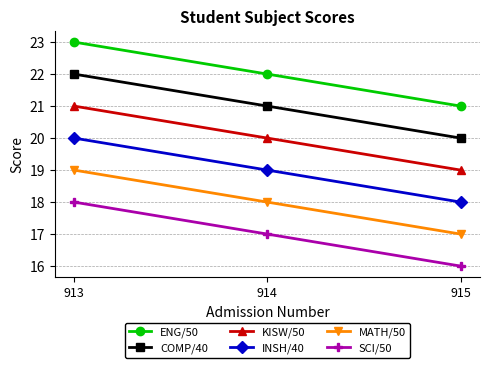

What is the greatest value displayed?

23